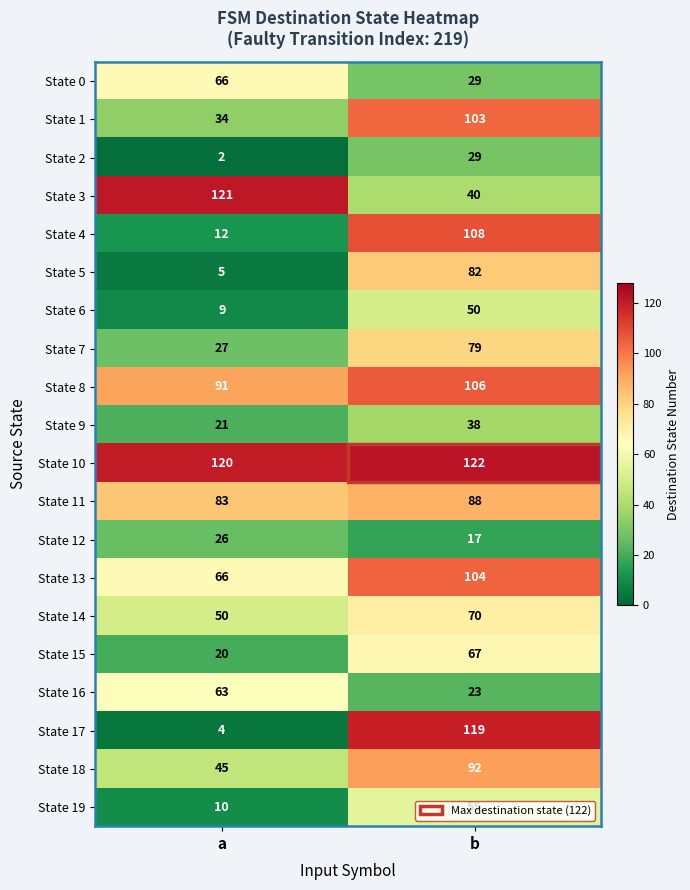

Is it true that State 17 equals 165 at b?

False